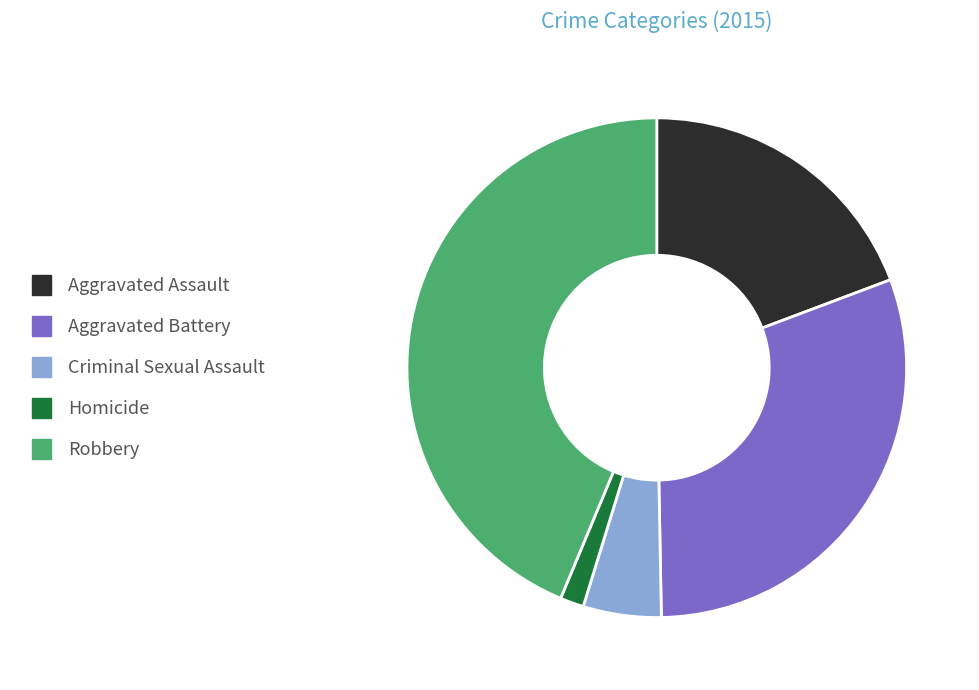

Is there a majority slice in this chart?

No